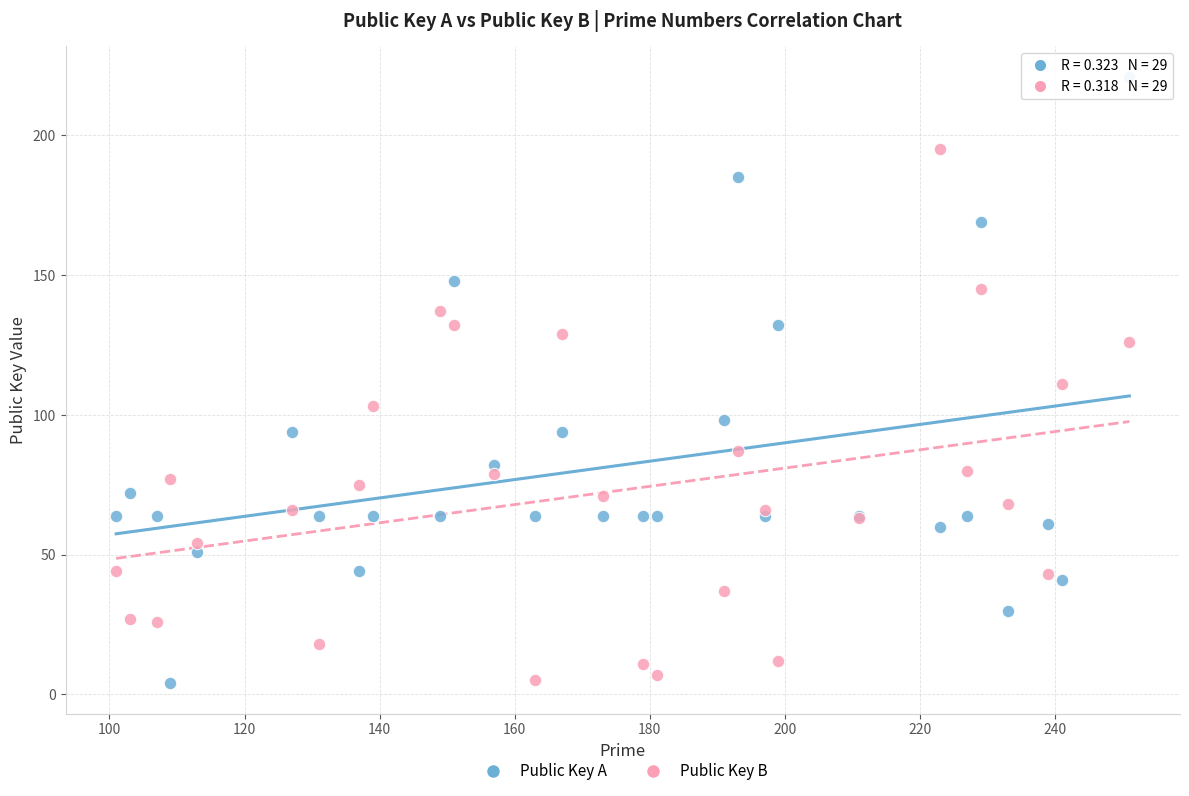

What is the X range (max minus min) for the scatter plot?

150